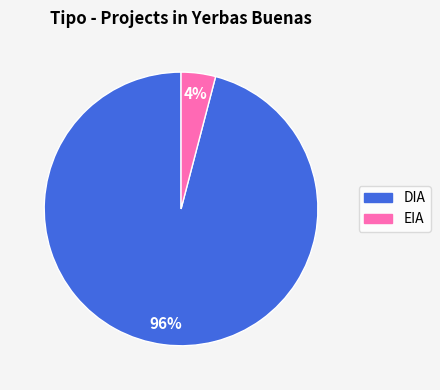

To the nearest percent, what percentage of the pie is DIA?

96%